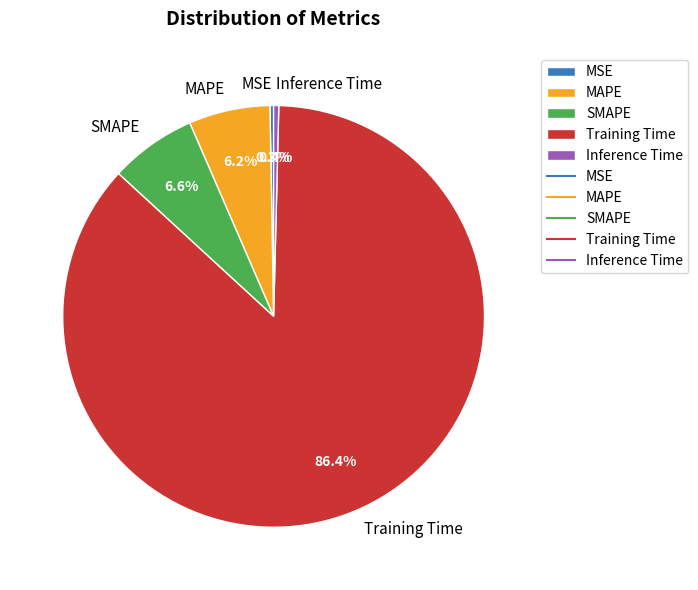

To the nearest percent, what is the difference between the Training Time and Inference Time slice percentages?

86%